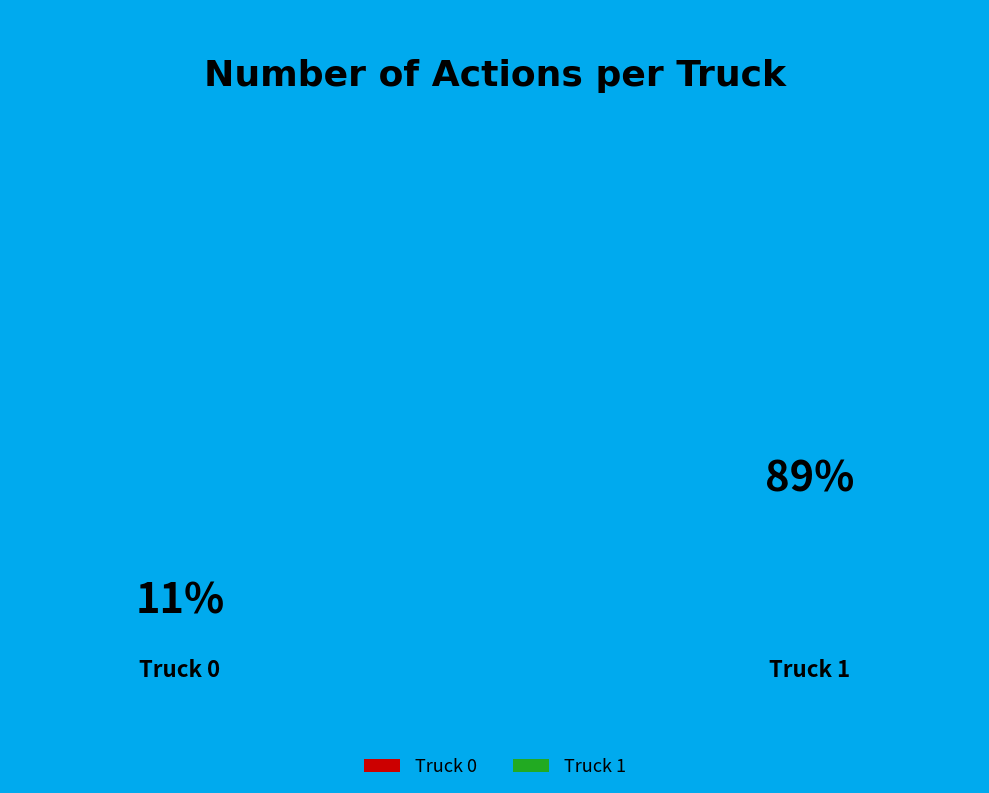

True or false: Truck 0 accounts for 25% of the total.

False